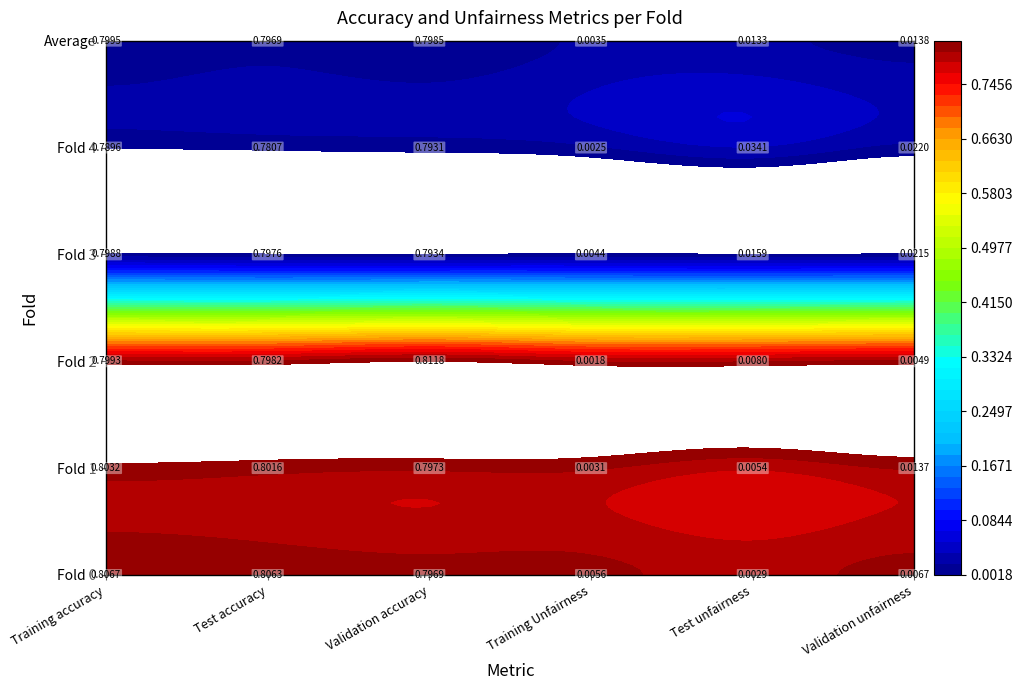

Reading left to right, what are all the values shown in this chart?

Training accuracy: Fold 0=0.8	Fold 1=0.8	Fold 2=0.8	Fold 3=0.8	Fold 4=0.8	Average=0.8
Test accuracy: Fold 0=0.8	Fold 1=0.8	Fold 2=0.8	Fold 3=0.8	Fold 4=0.8	Average=0.8
Validation accuracy: Fold 0=0.8	Fold 1=0.8	Fold 2=0.8	Fold 3=0.8	Fold 4=0.8	Average=0.8
Training Unfairness: Fold 0=0.0	Fold 1=0.0	Fold 2=0.0	Fold 3=0.0	Fold 4=0.0	Average=0.0
Test unfairness: Fold 0=0.0	Fold 1=0.0	Fold 2=0.0	Fold 3=0.0	Fold 4=0.0	Average=0.0
Validation unfairness: Fold 0=0.0	Fold 1=0.0	Fold 2=0.0	Fold 3=0.0	Fold 4=0.0	Average=0.0